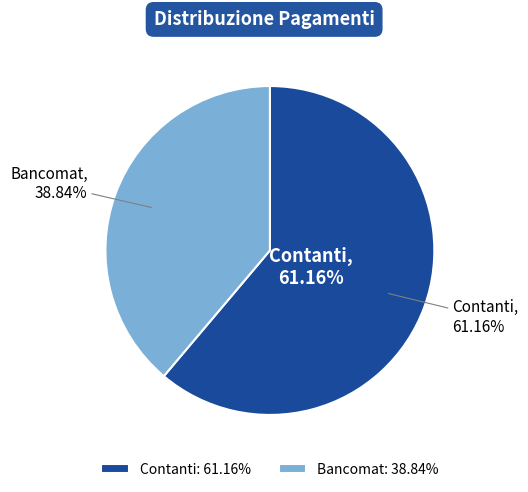

To the nearest percent, what is the average slice percentage?

50%